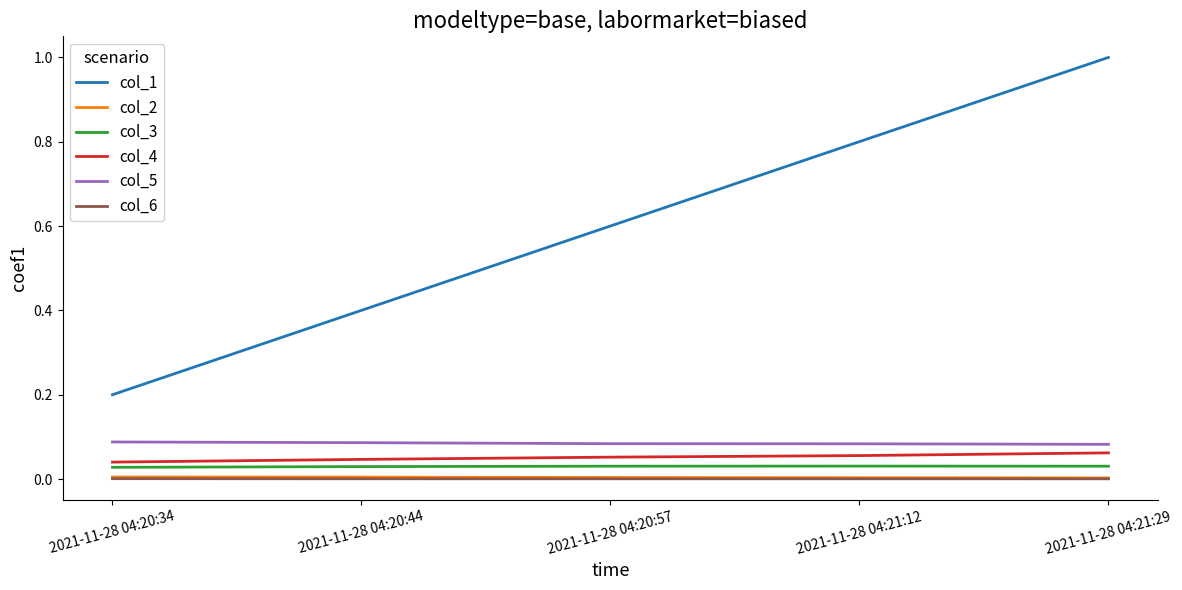

What are all the series names shown in the legend?

col_1, col_2, col_3, col_4, col_5, col_6